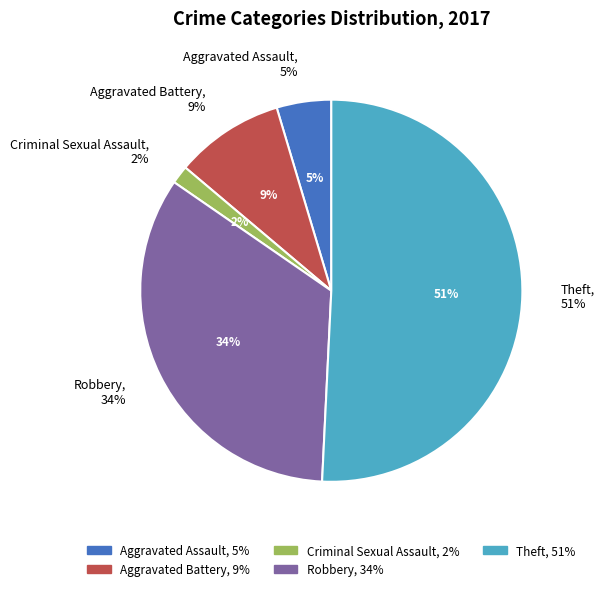

Count the number of slices in the pie.

6